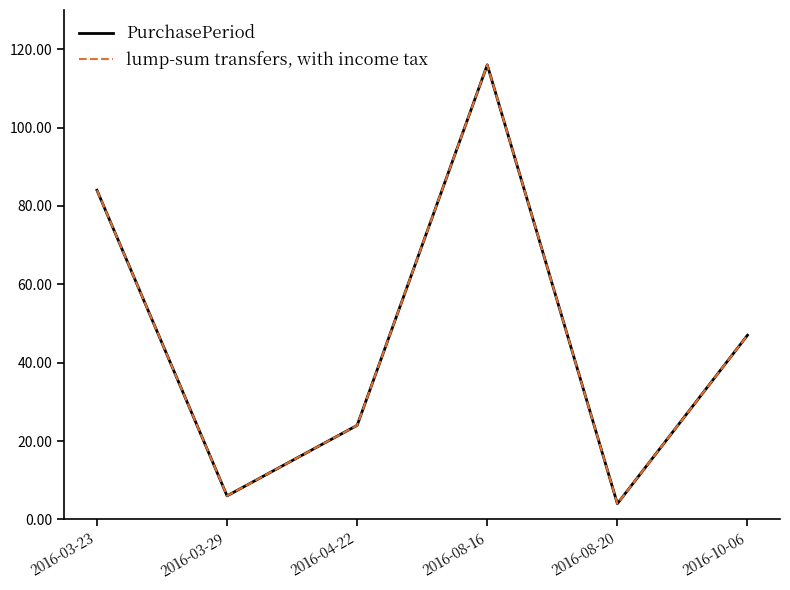

Does the chart have visible grid lines?

No